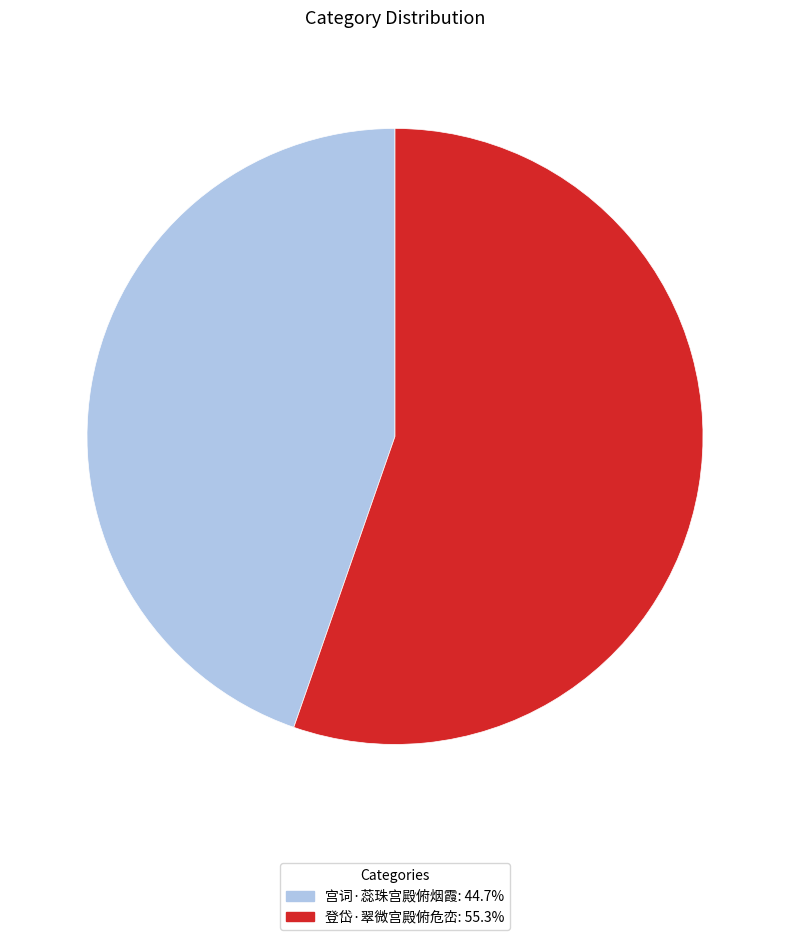

What is the ratio of the value at 登岱·翠微宫殿俯危峦: 55.3% to the value at 宫词·蕊珠宫殿俯烟霞: 44.7%?

1.2